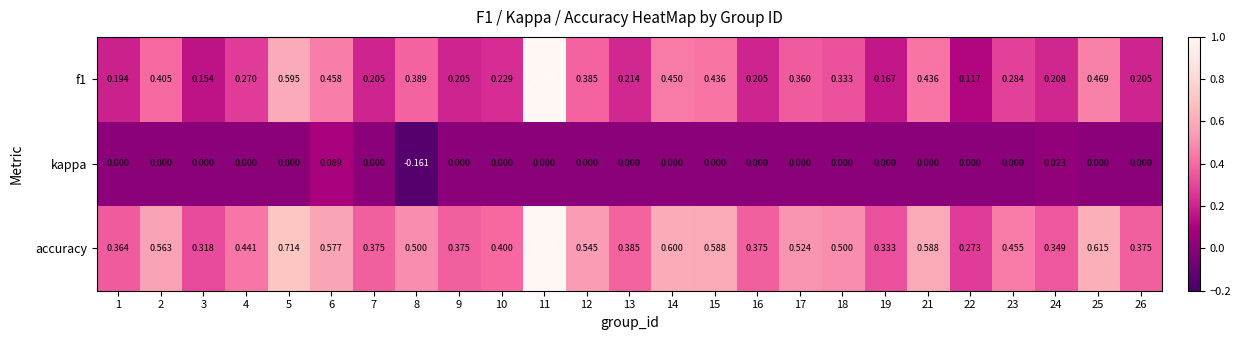

Which series has the largest total across all categories?

accuracy